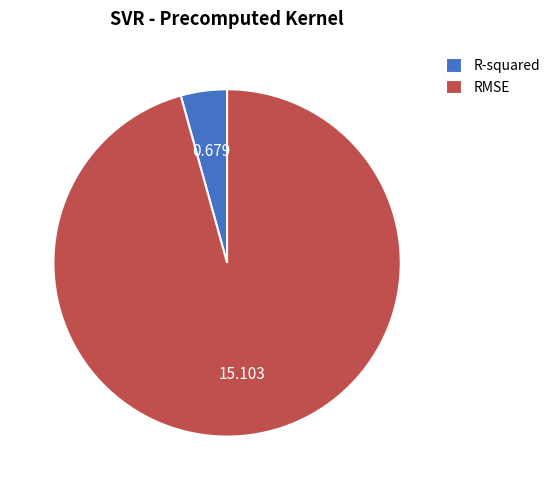

What is the largest slice in the pie chart?

RMSE